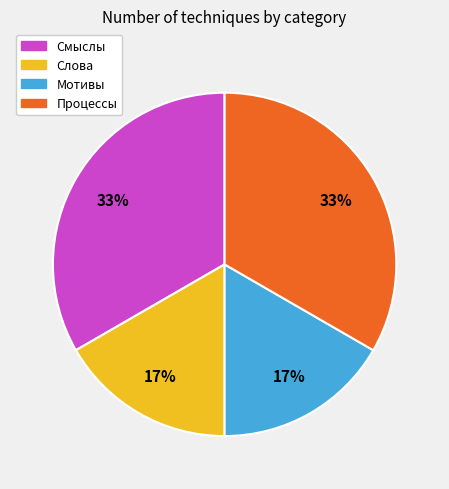

Between Мотивы and Смыслы, which is larger?

Смыслы